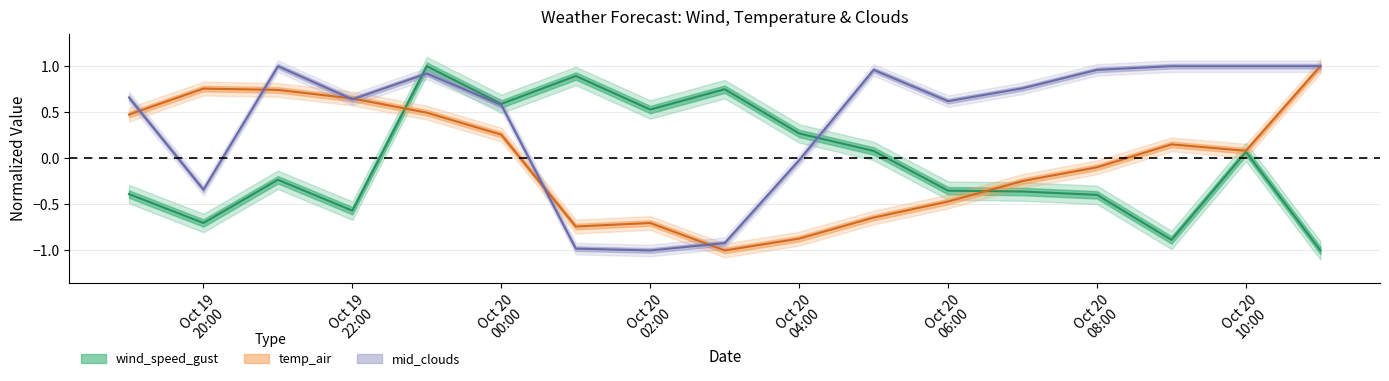

What is the difference between the maximum and minimum values in the temp_air series?

2.0